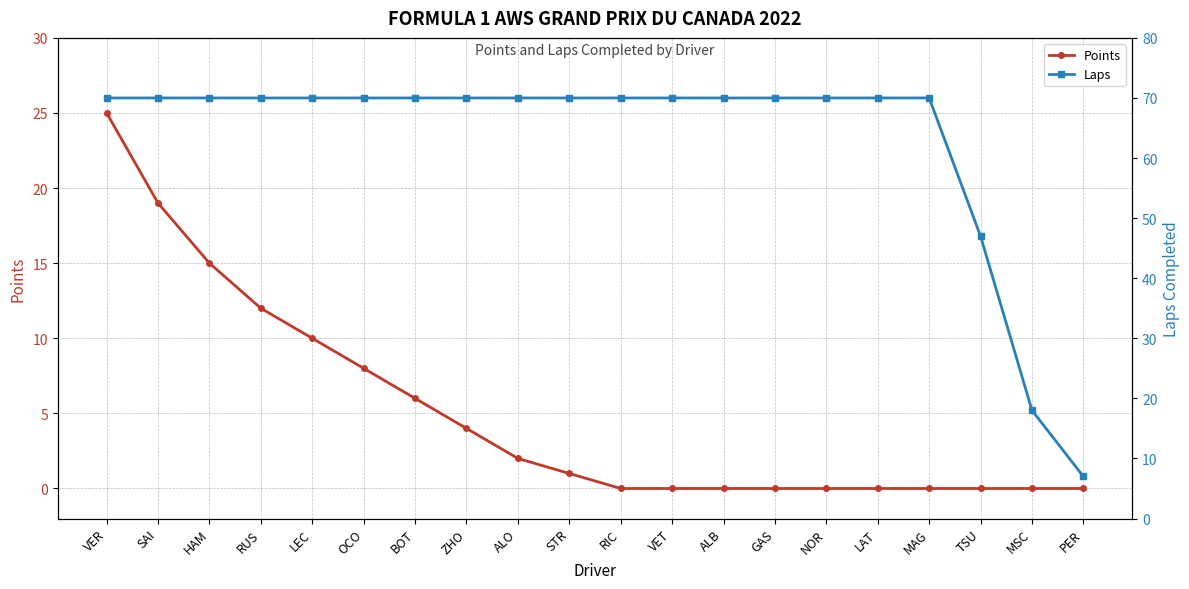

True or false: Points has more than 1 points higher than both neighbors.

False